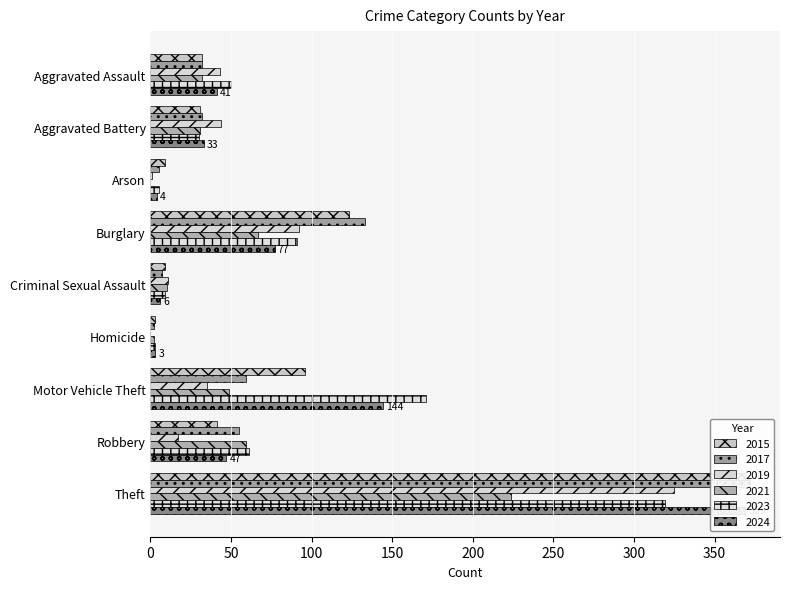

What is the greatest value displayed?

372